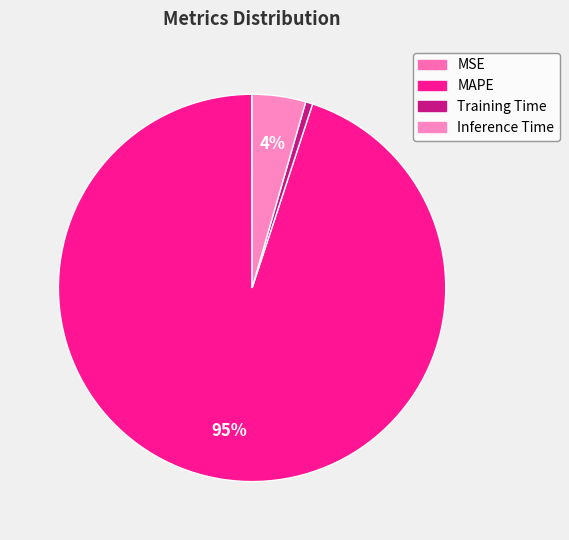

Which category has the smallest portion of the pie?

MSE